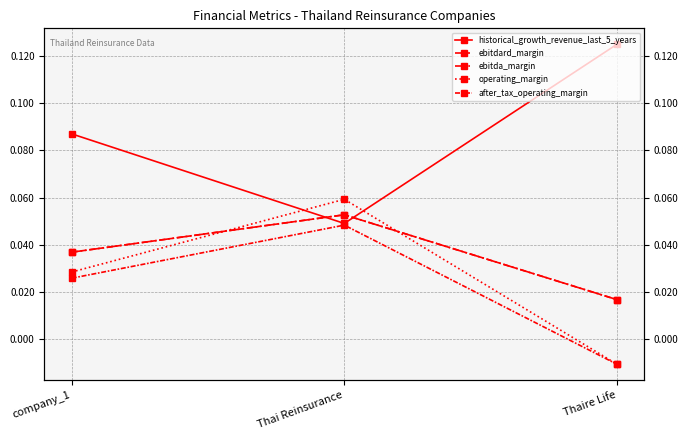

What is the label of the 3rd point from the left?

Thaire Life